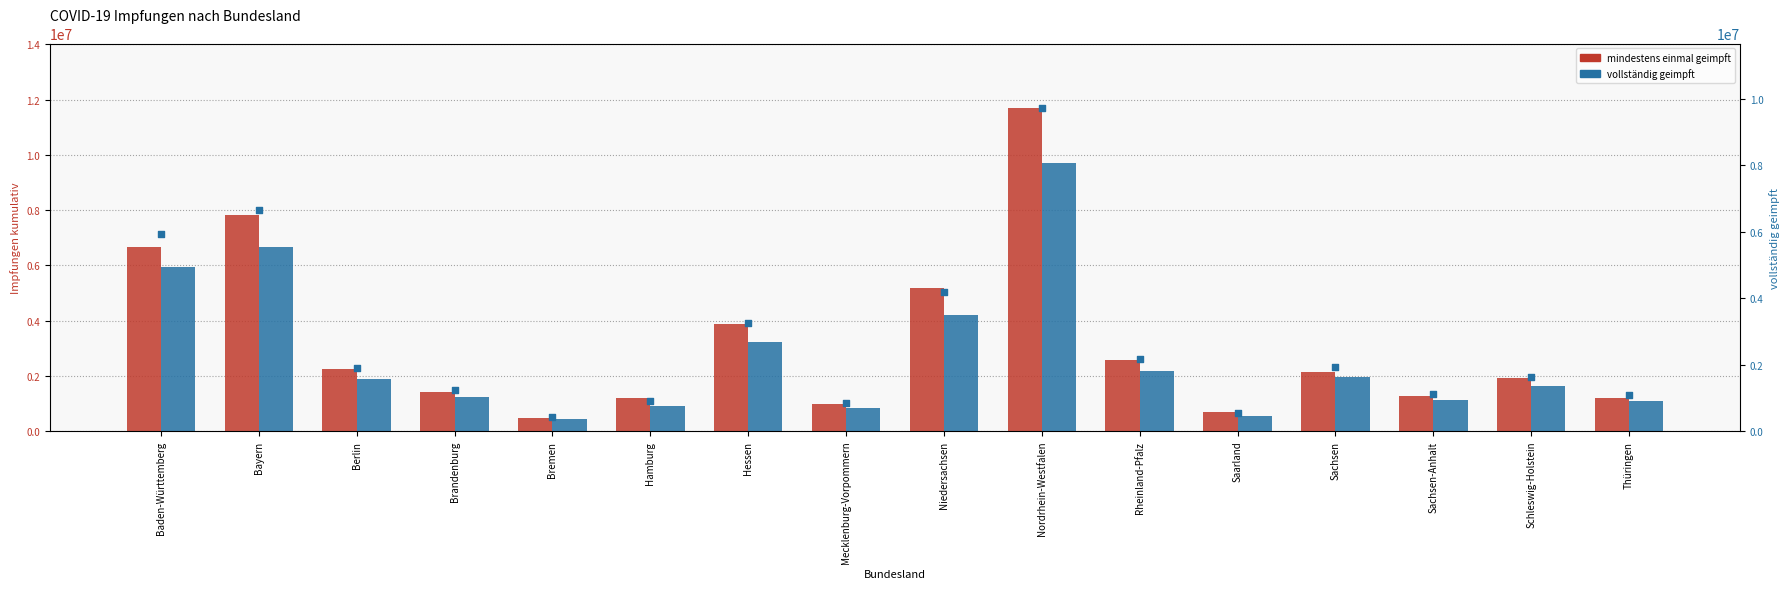

What is the total value across all series at Nordrhein-Westfalen?

21418441